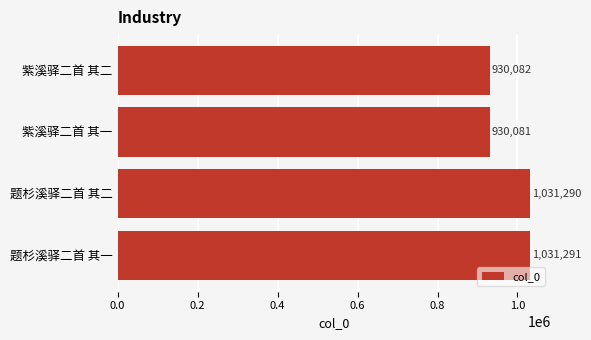

What is the value of the 3rd bar from the top?

1031290